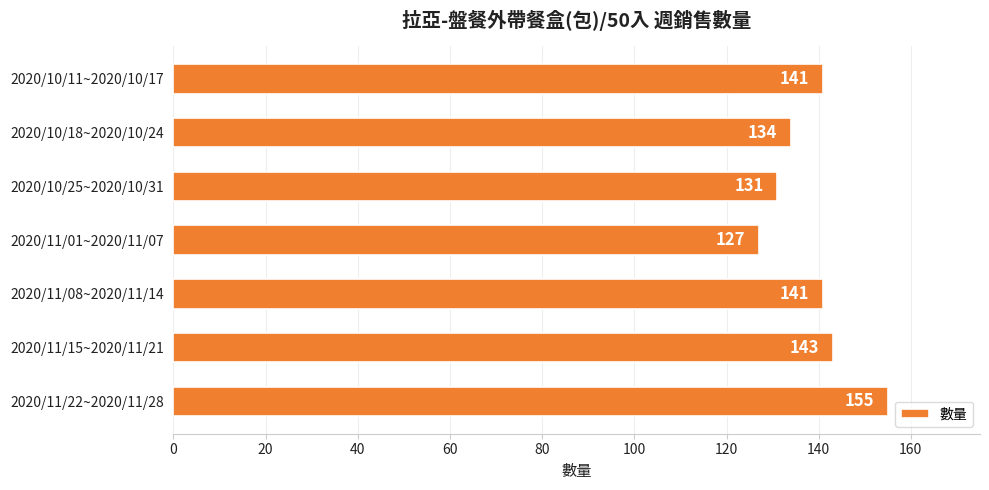

How many distinct data groups are displayed?

1